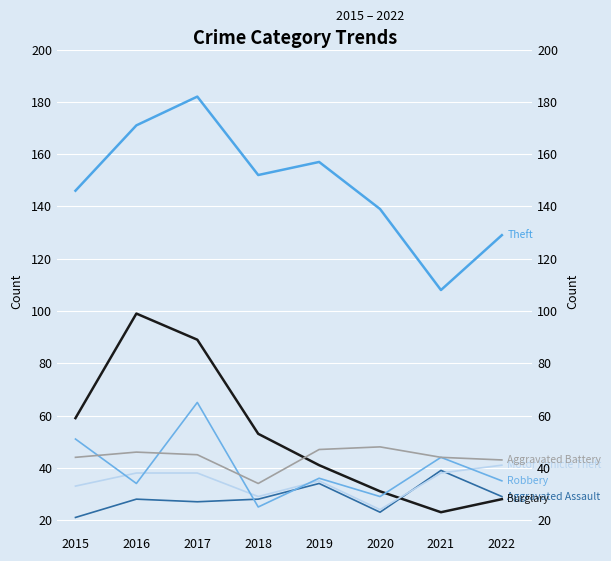

Reading left to right, list all the values displayed in this chart.

Aggravated Assault: 2015=21	2016=28	2017=27	2018=28	2019=34	2020=23	2021=39	2022=29
Burglary: 2015=59	2016=99	2017=89	2018=53	2019=41	2020=31	2021=23	2022=28
Motor Vehicle Theft: 2015=33	2016=38	2017=38	2018=29	2019=35	2020=24	2021=38	2022=41
Robbery: 2015=51	2016=34	2017=65	2018=25	2019=36	2020=29	2021=44	2022=35
Theft: 2015=146	2016=171	2017=182	2018=152	2019=157	2020=139	2021=108	2022=129
Aggravated Battery: 2015=44	2016=46	2017=45	2018=34	2019=47	2020=48	2021=44	2022=43